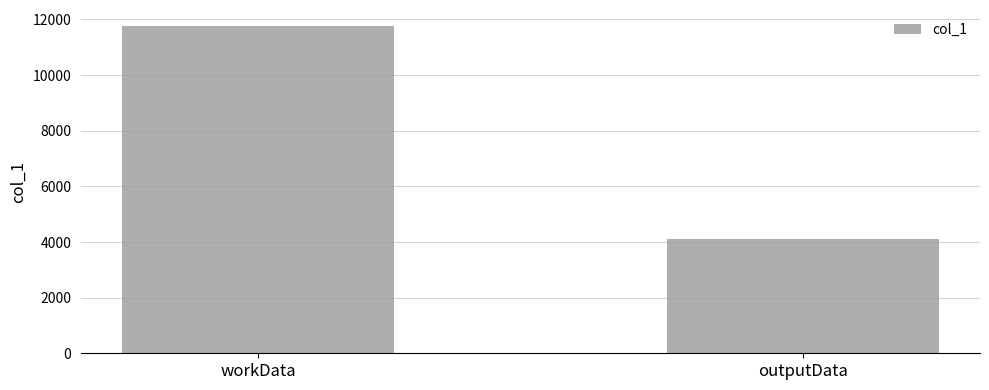

True or false: the data shows 11752 at workData.

True